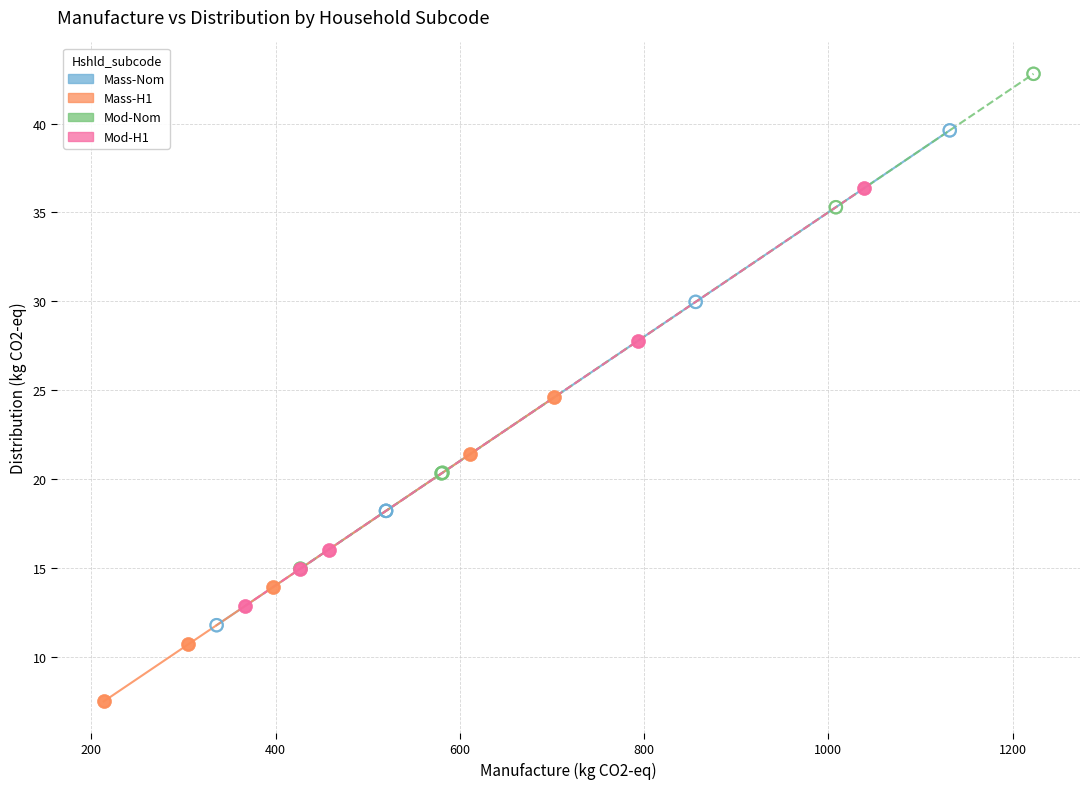

Which series contains the highest Y value?

Mod-Nom